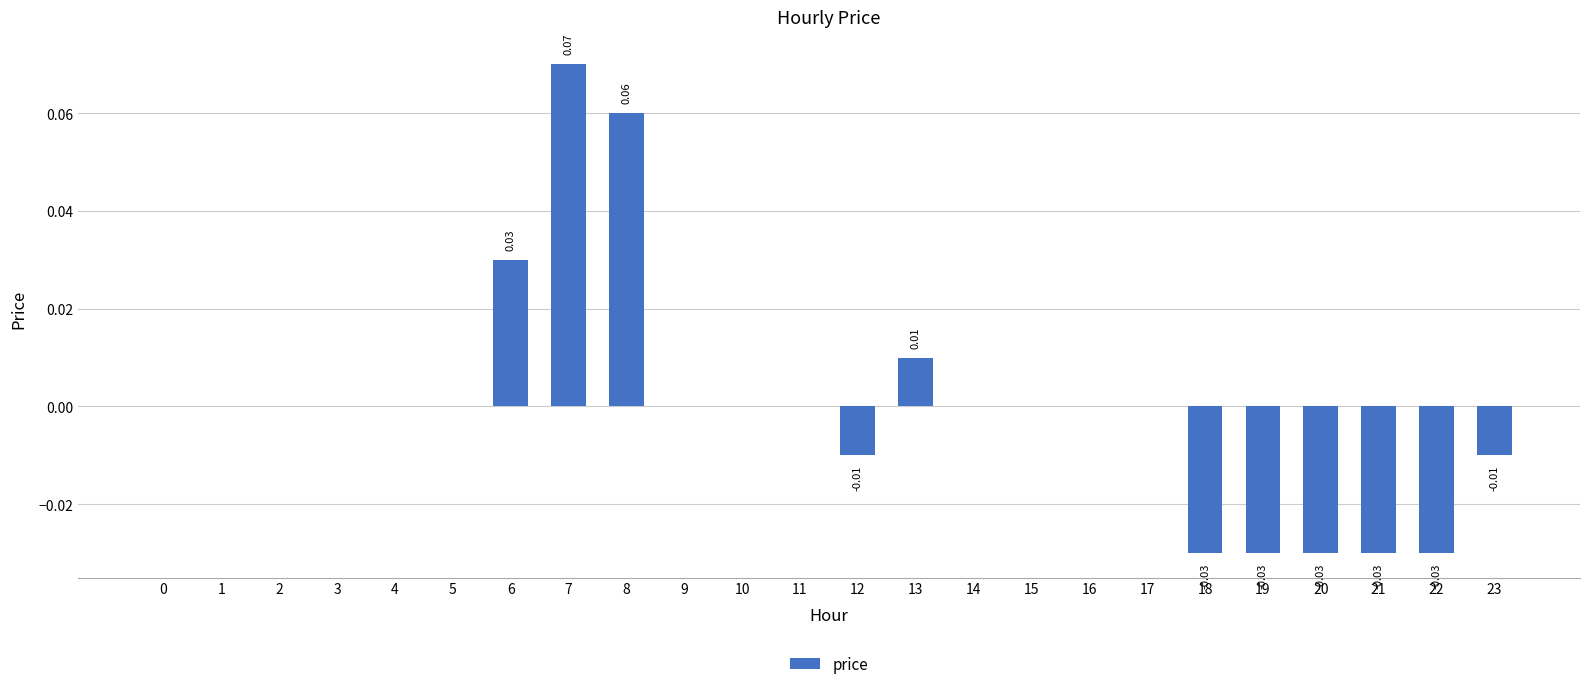

Which label corresponds to the largest value in the chart?

7